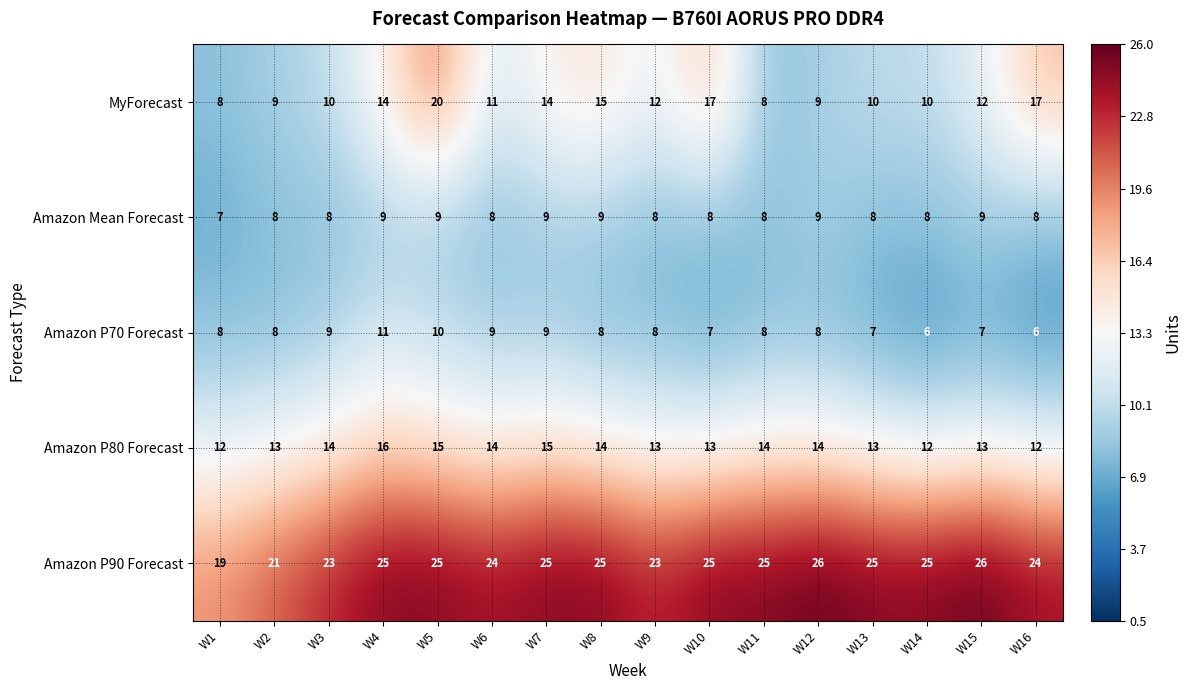

What is the difference between the maximum and minimum values in the Amazon P80 Forecast series?

4